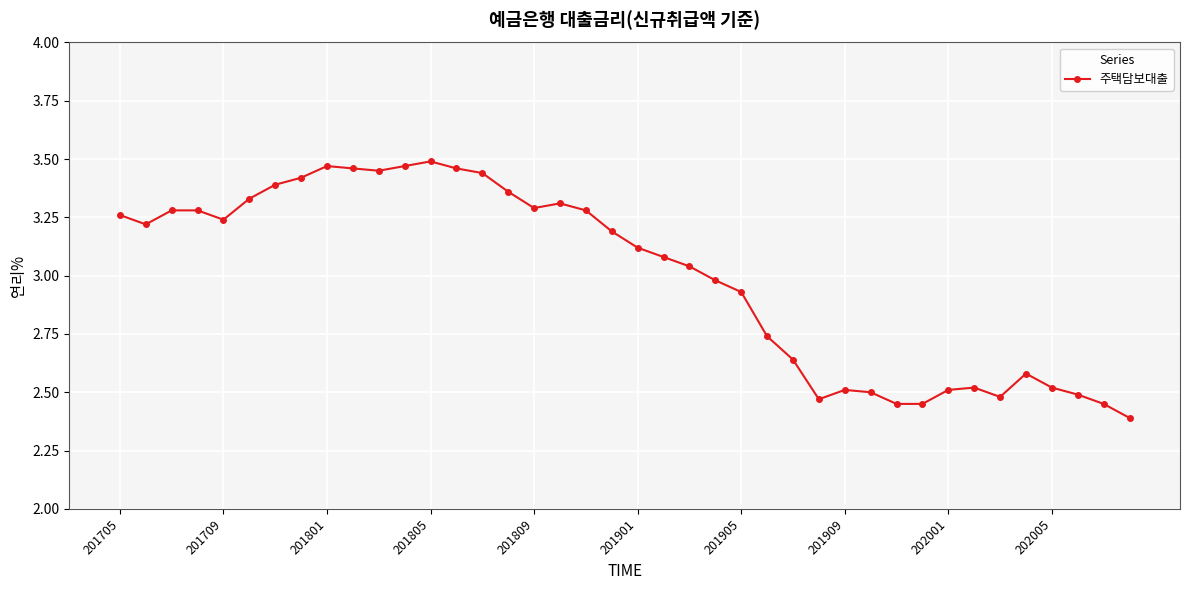

What is the smallest value displayed?

2.4